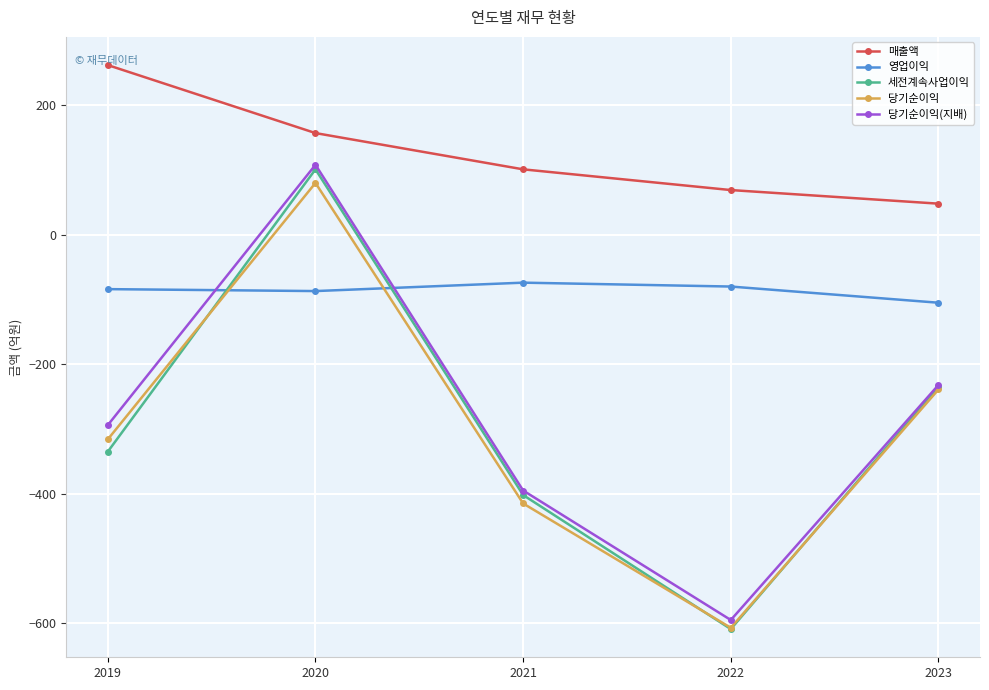

What are all the series names shown in the legend?

매출액, 영업이익, 세전계속사업이익, 당기순이익, 당기순이익(지배)